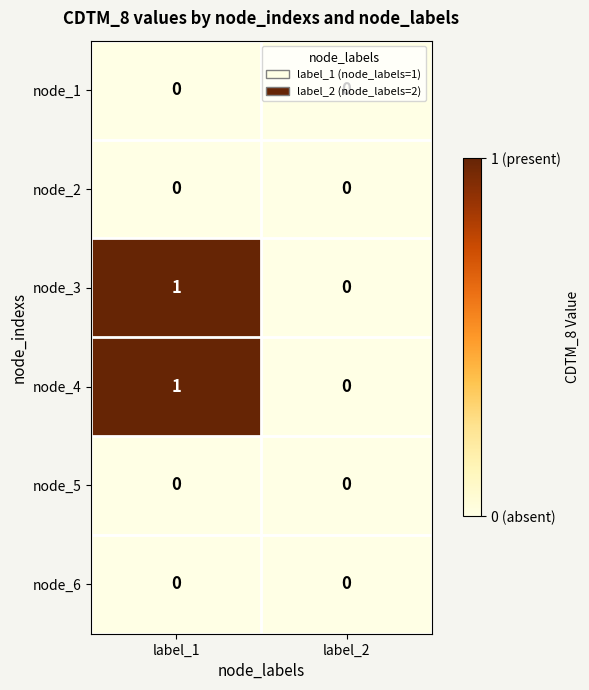

Is the value of node_4 at label_1 greater than the value of node_5 at label_2?

Yes